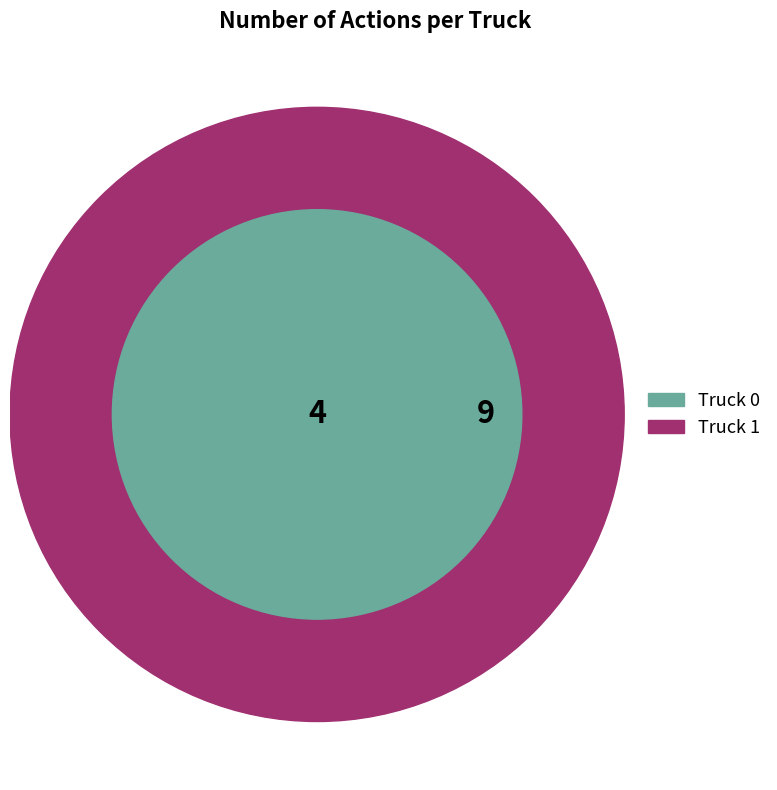

Count the number of slices in the pie.

2